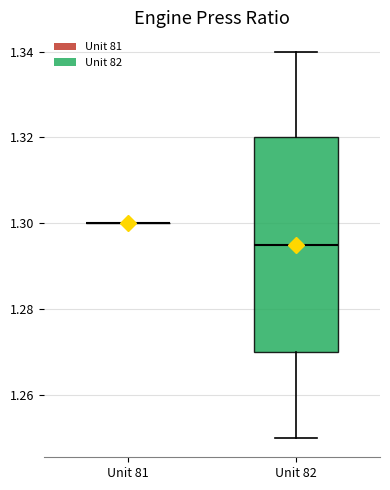

Reading left to right, read every box against the y-axis: the position of its median line, the range the box covers, and the ends of its whiskers. The values are not printed on the chart, so give them approximately, as read against the axis.

Unit 81: box collapsed to a line at 1.300, whiskers 1.300 to 1.300
Unit 82: median 1.296, box 1.270 to 1.320, whiskers 1.250 to 1.340